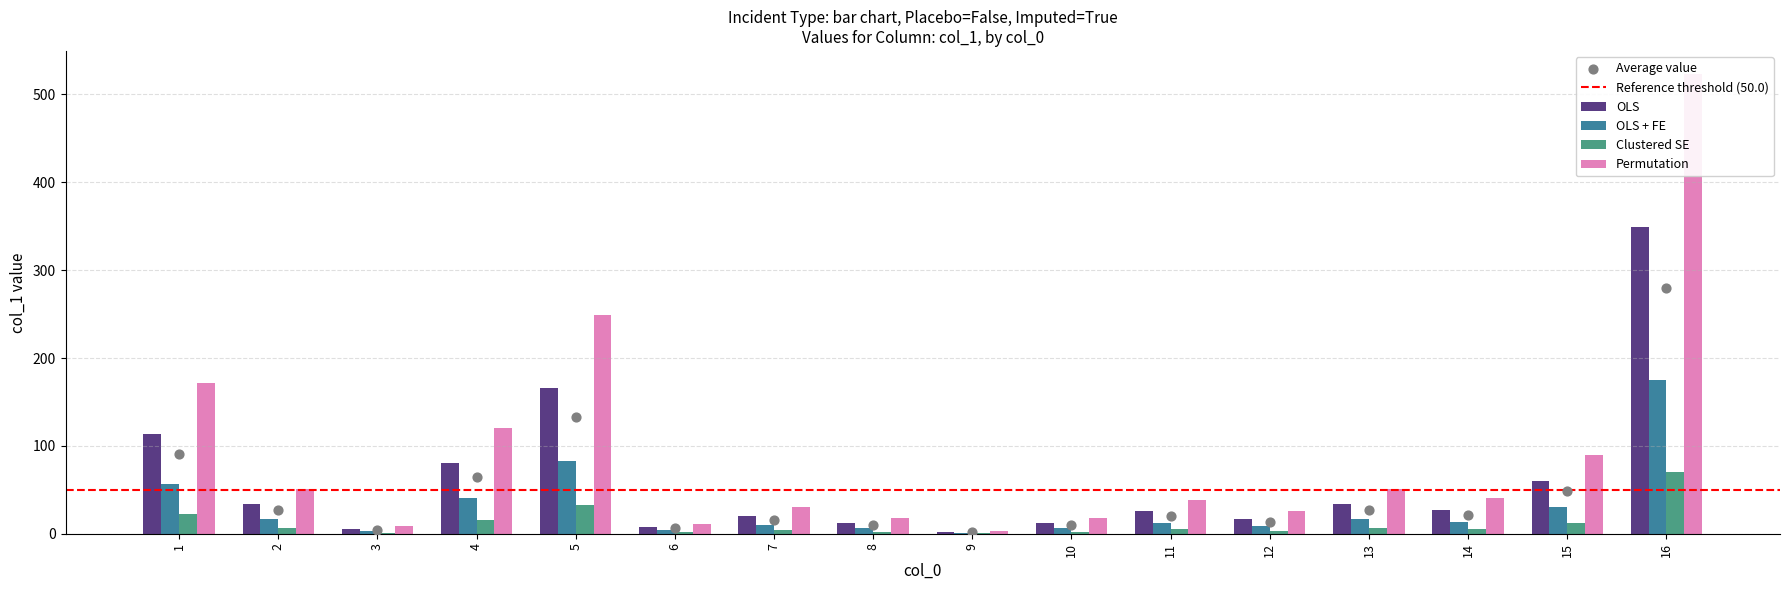

Is the value of OLS + FE at 2 greater than the value of Permutation at 8?

Yes